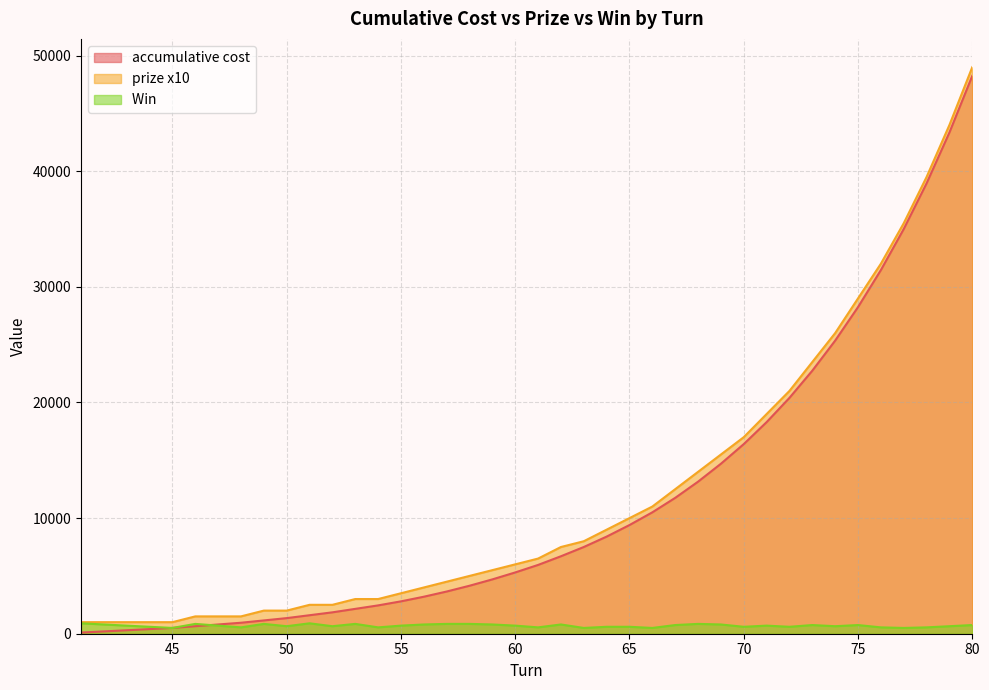

How many lines are shown in the chart?

3